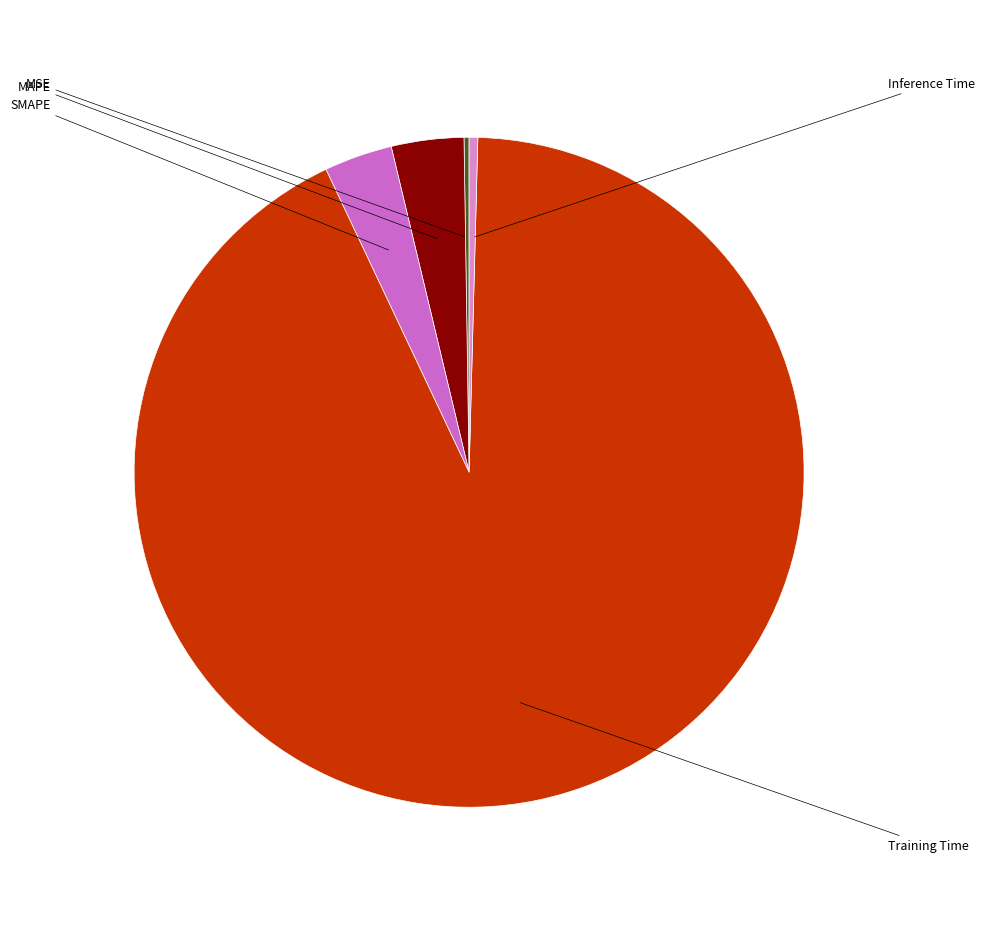

Does Inference Time account for over 50% of the chart?

No